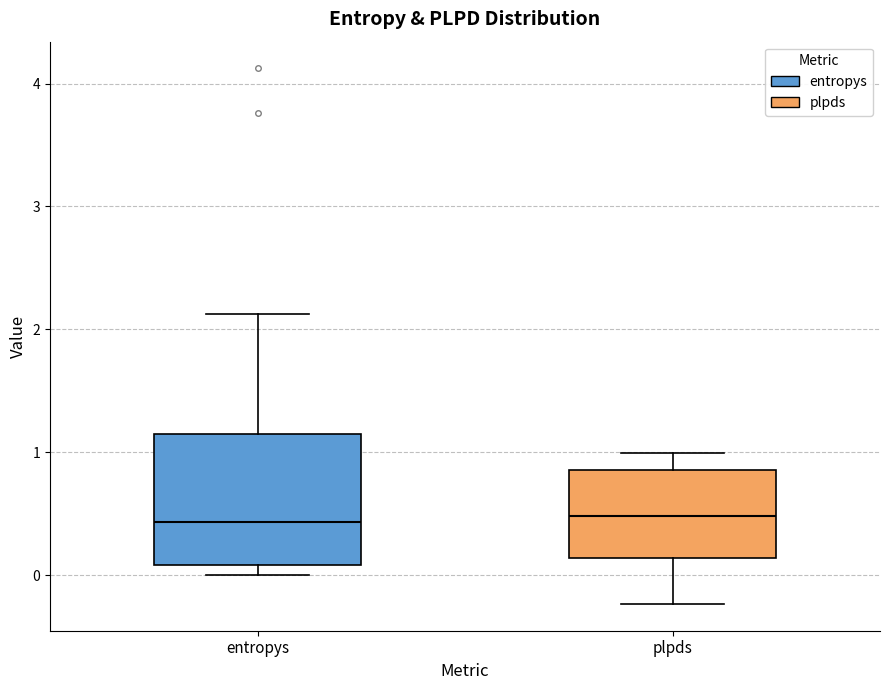

Reading left to right, transcribe this box plot: for each box, give where its median line is, the range the box spans, and where its two whiskers end, as read against the y-axis. The values are not printed on the chart, so give them approximately, as read against the axis.

entropys: median 0.4, box 0.1 to 1.2, whiskers 0.0 to 2.1
plpds: median 0.5, box 0.1 to 0.9, whiskers -0.2 to 1.0